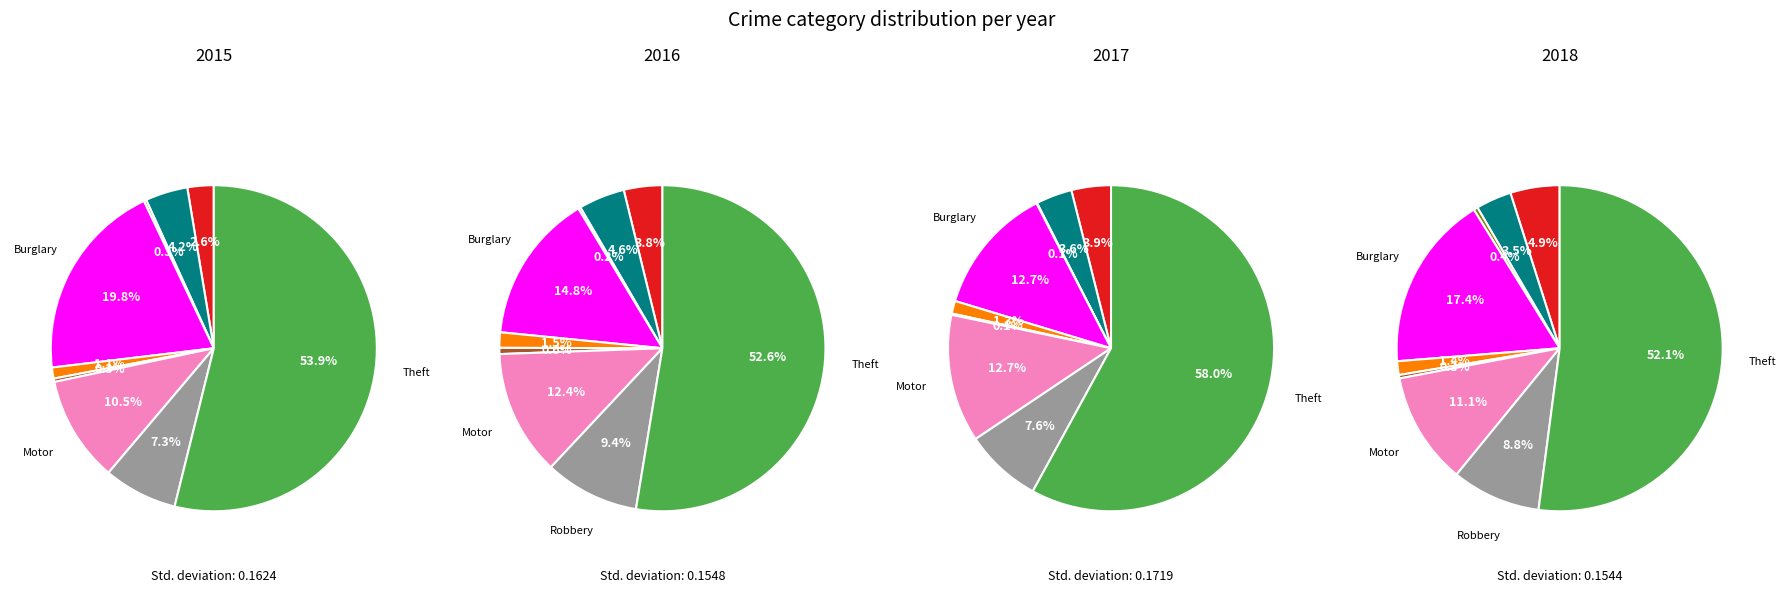

True or false: Homicide accounts for 0% of the total.

True